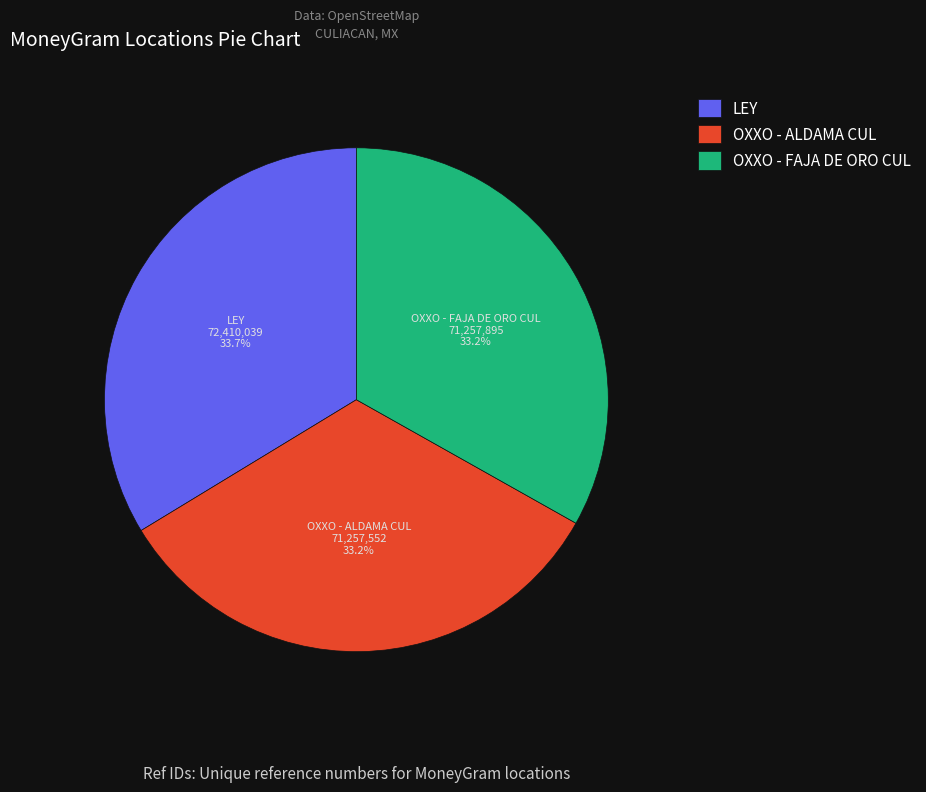

How many segments does this pie chart have?

3